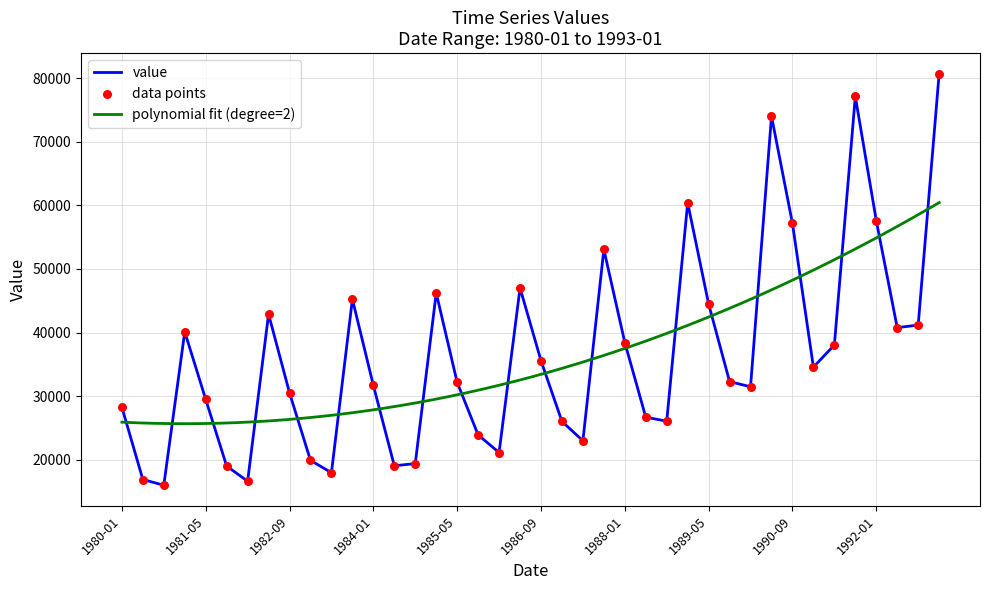

Between 1991-01 and 1982-01, which is larger?

1991-01